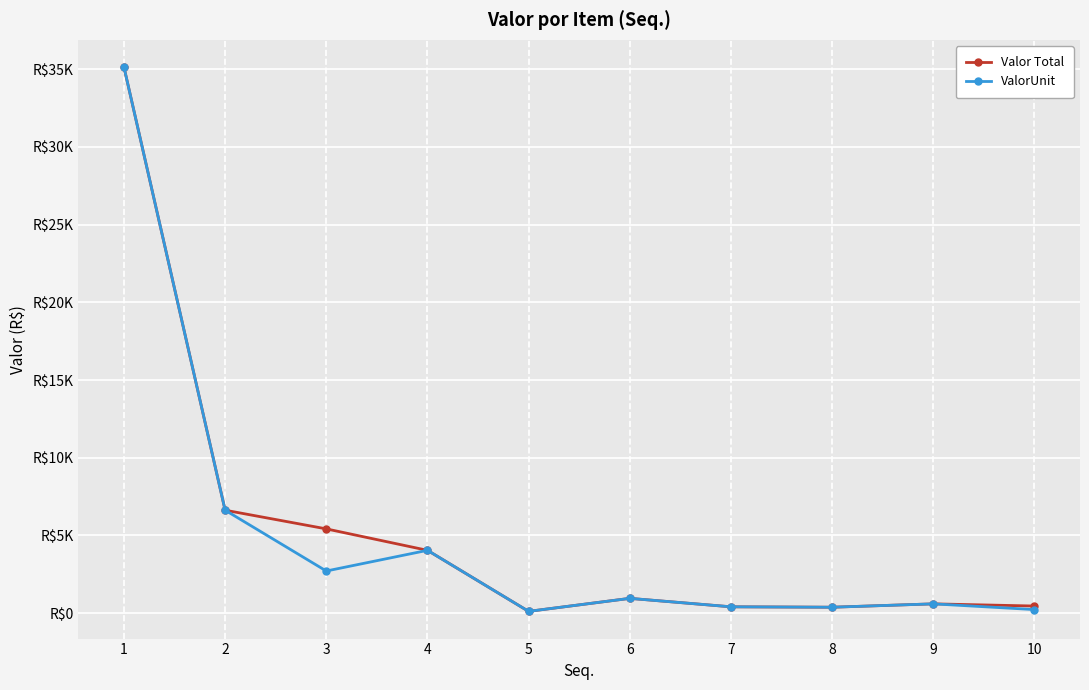

What is the total value across all series at 5?

228.8